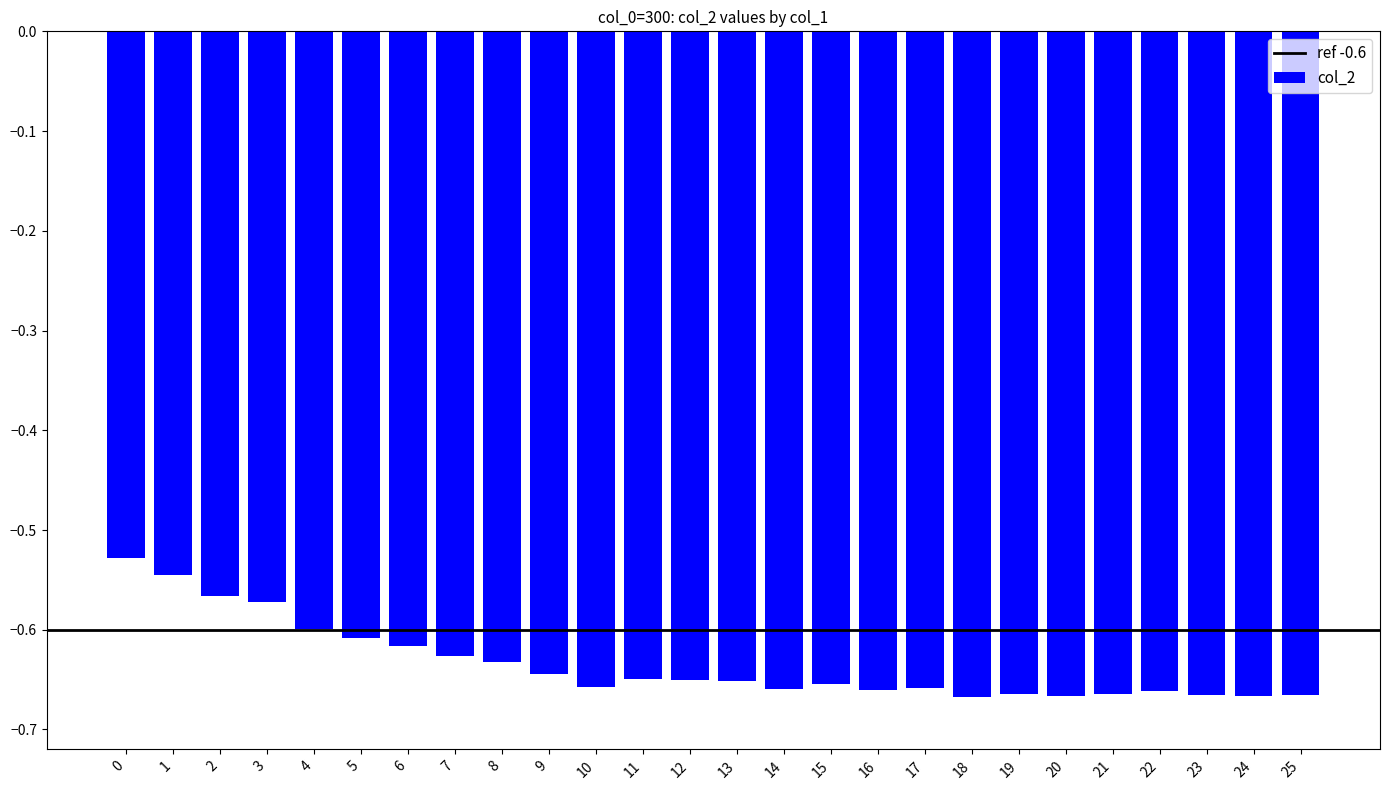

True or false: the data shows -0.6 at 2.

True